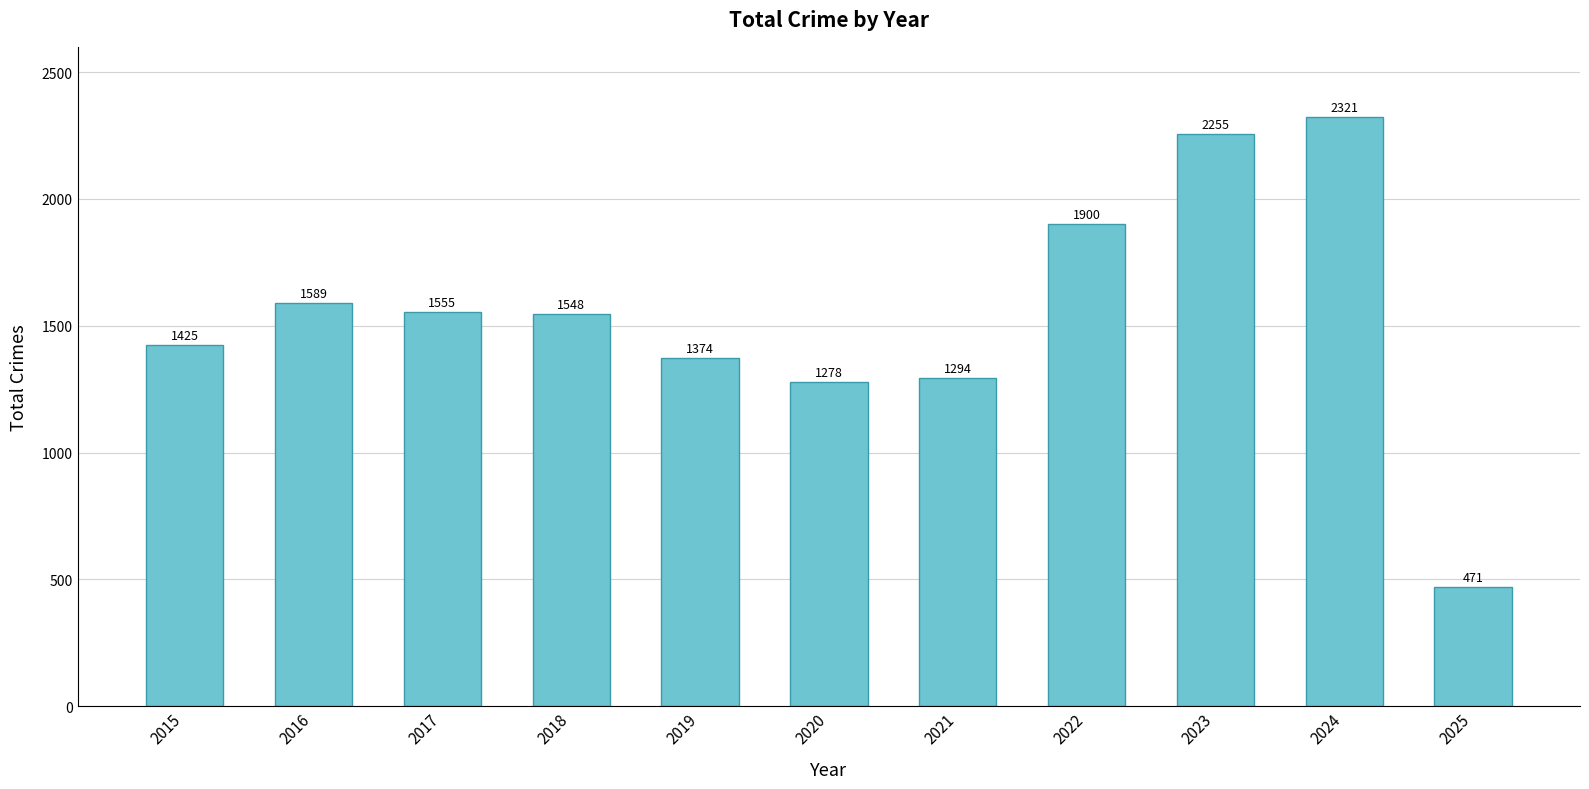

The chart shows a value of 1900 at 2022. True or false?

True